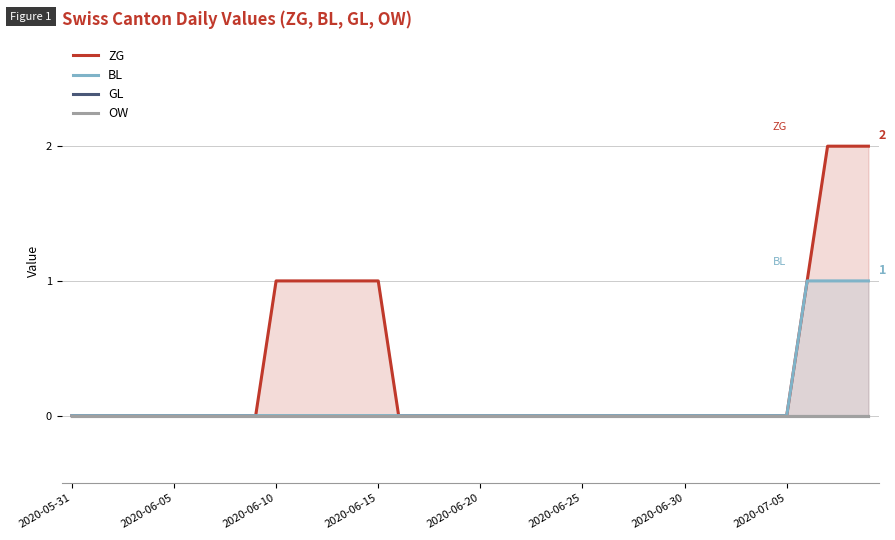

What is the maximum value shown in the chart?

2